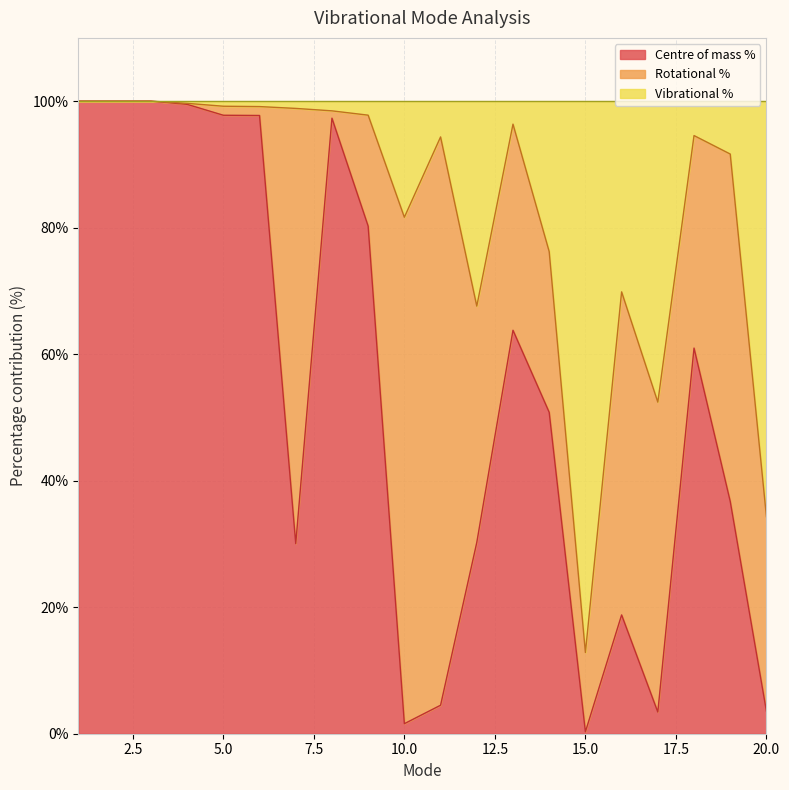

Is it true that Centre of mass % equals 97.8 at 5.0?

True